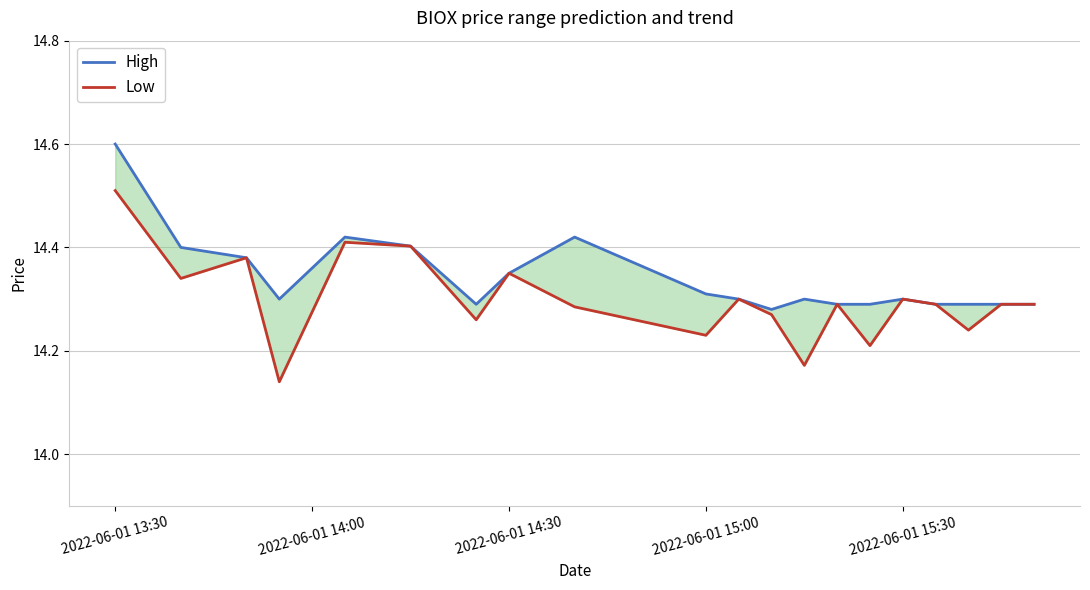

Which series has the largest range (max minus min)?

Low